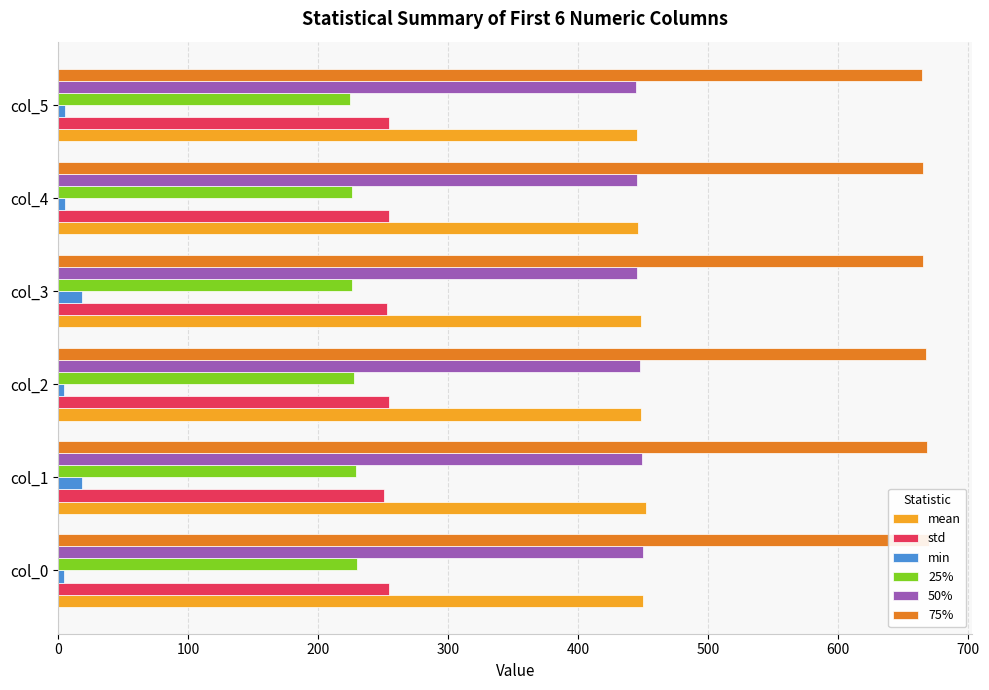

How many groups of bars are there?

6